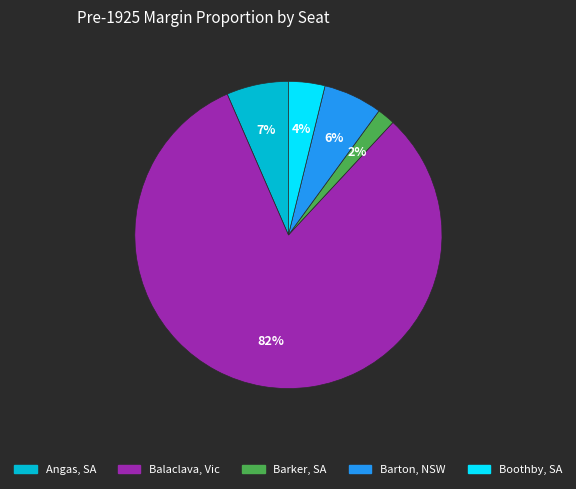

Is there a majority slice in this chart?

Yes